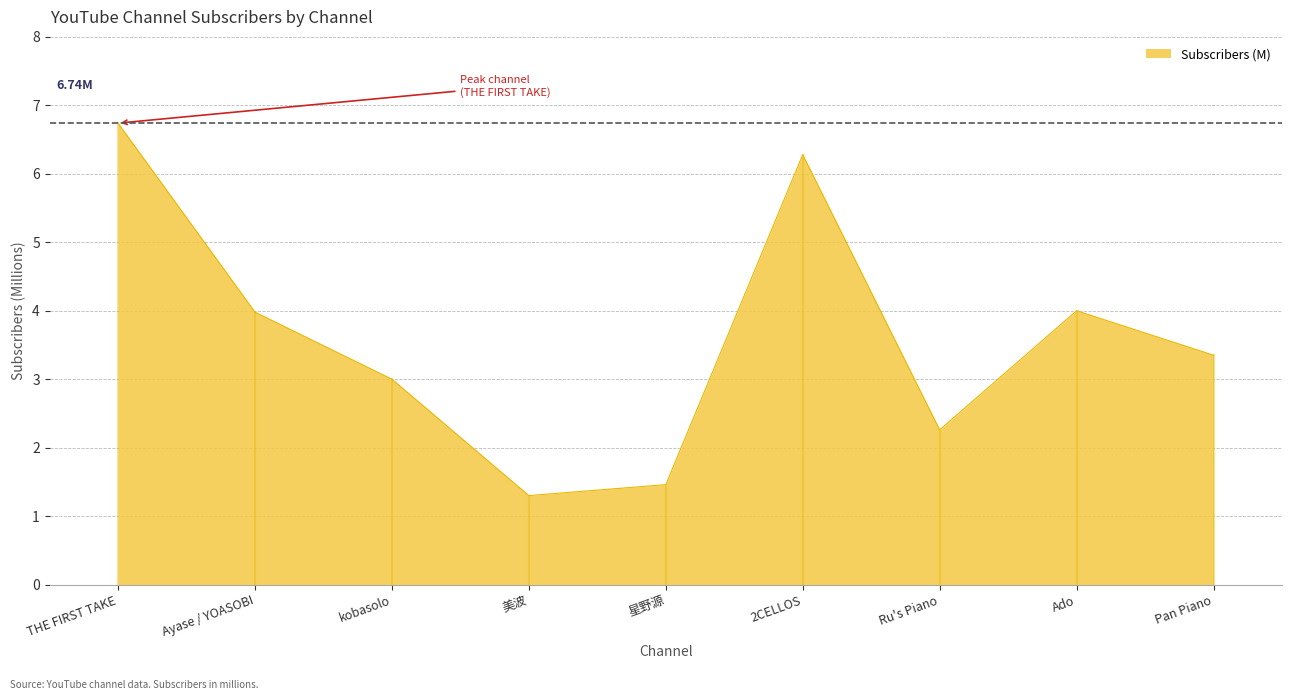

True or false: the data shows 3.0 at kobasolo.

True